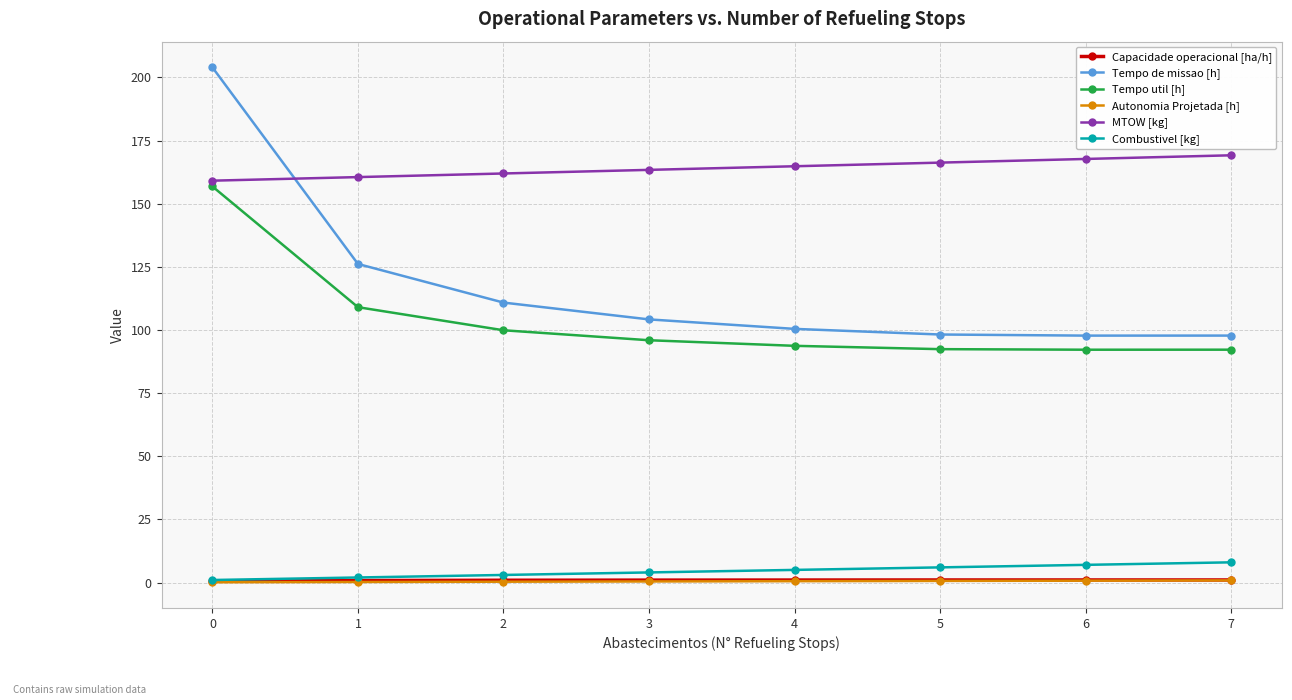

True or false: Autonomia Projetada [h] and Capacidade operacional [ha/h] cross at least once.

False